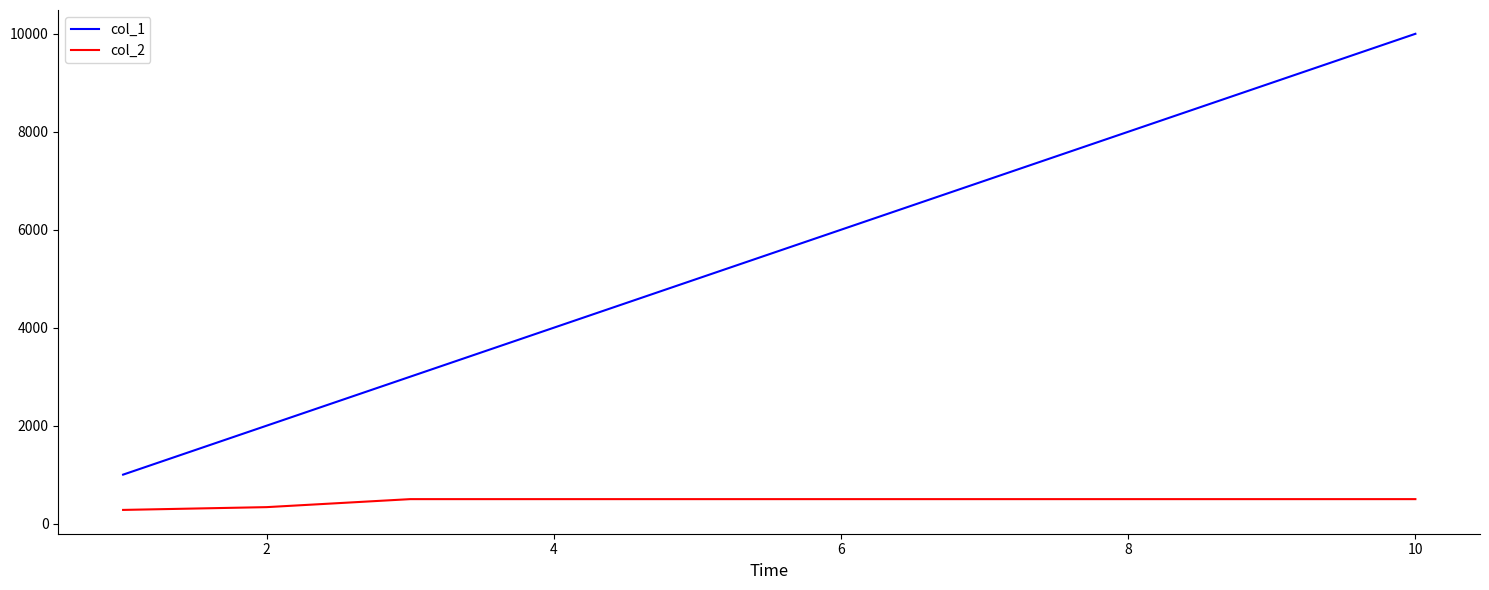

What is the difference between the maximum and minimum values in the col_2 series?

220.2